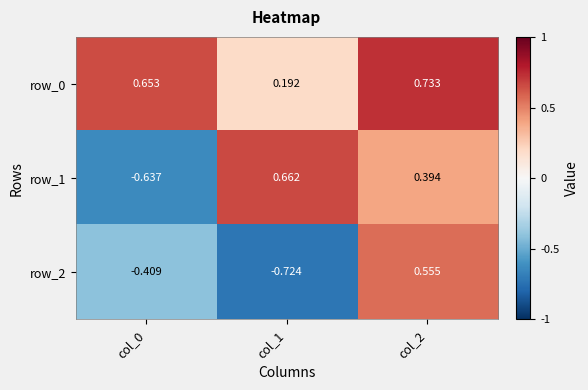

Rank the series at col_1 from highest to lowest value.

row_1, row_0, row_2